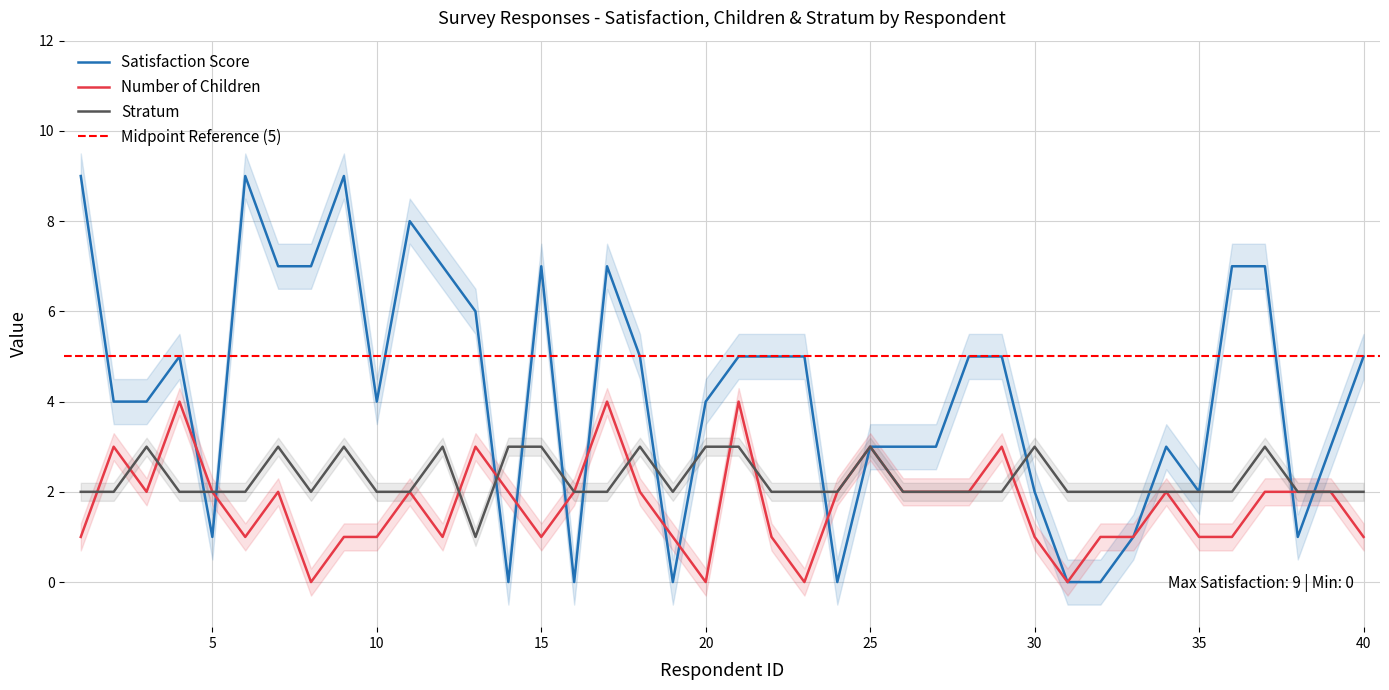

Which series ends up on top after the final intersection of Satisfaction Score and Stratum?

Satisfaction Score